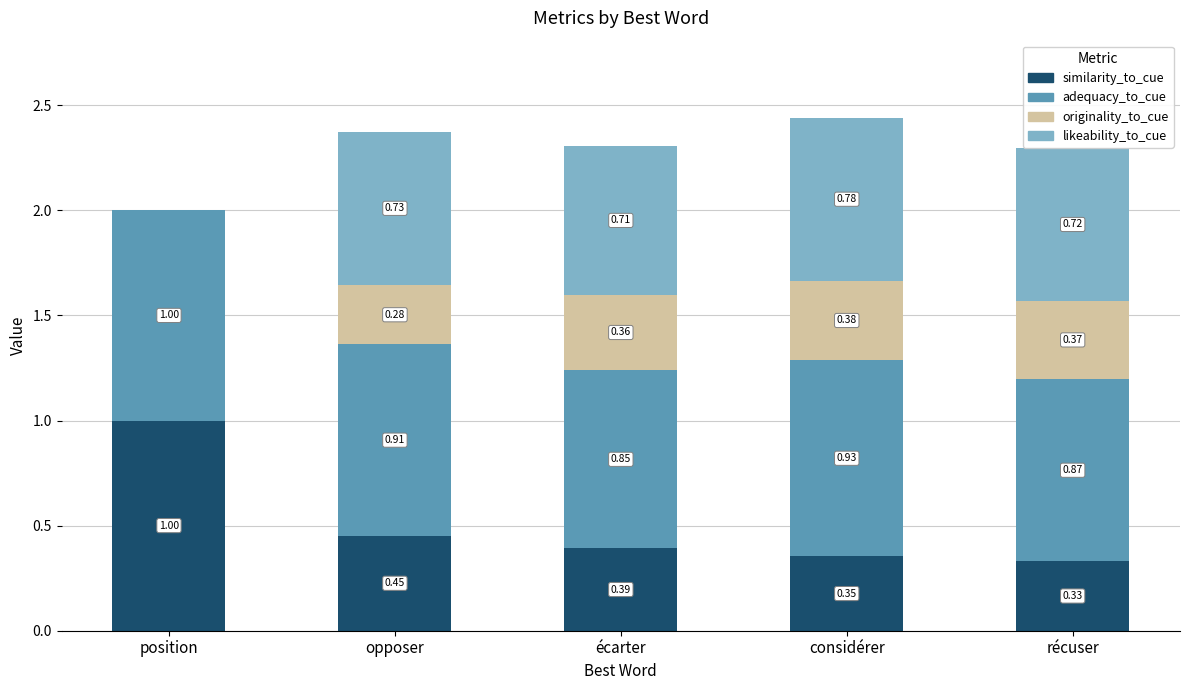

Which category has the highest value in the similarity_to_cue series?

position